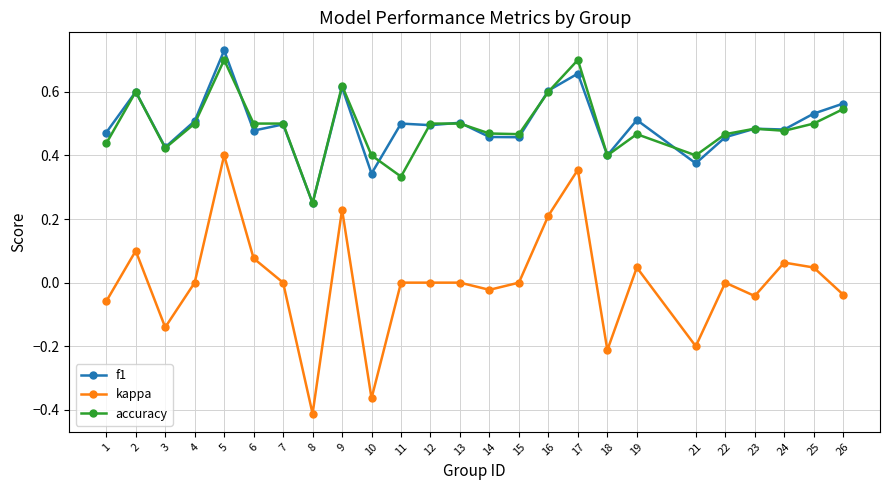

Which series has the largest range (max minus min)?

kappa